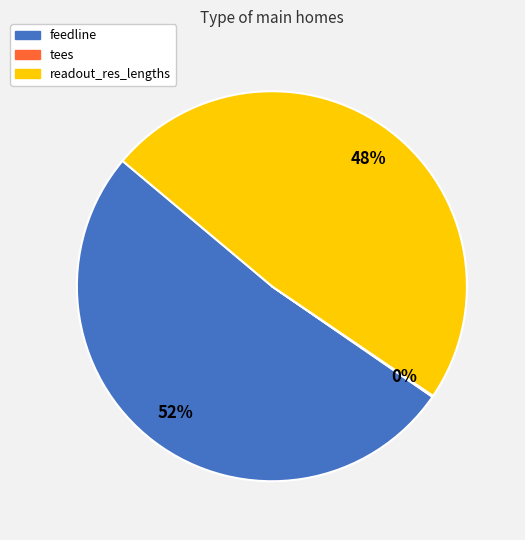

What percentage is the feedline slice, to the nearest percent?

52%